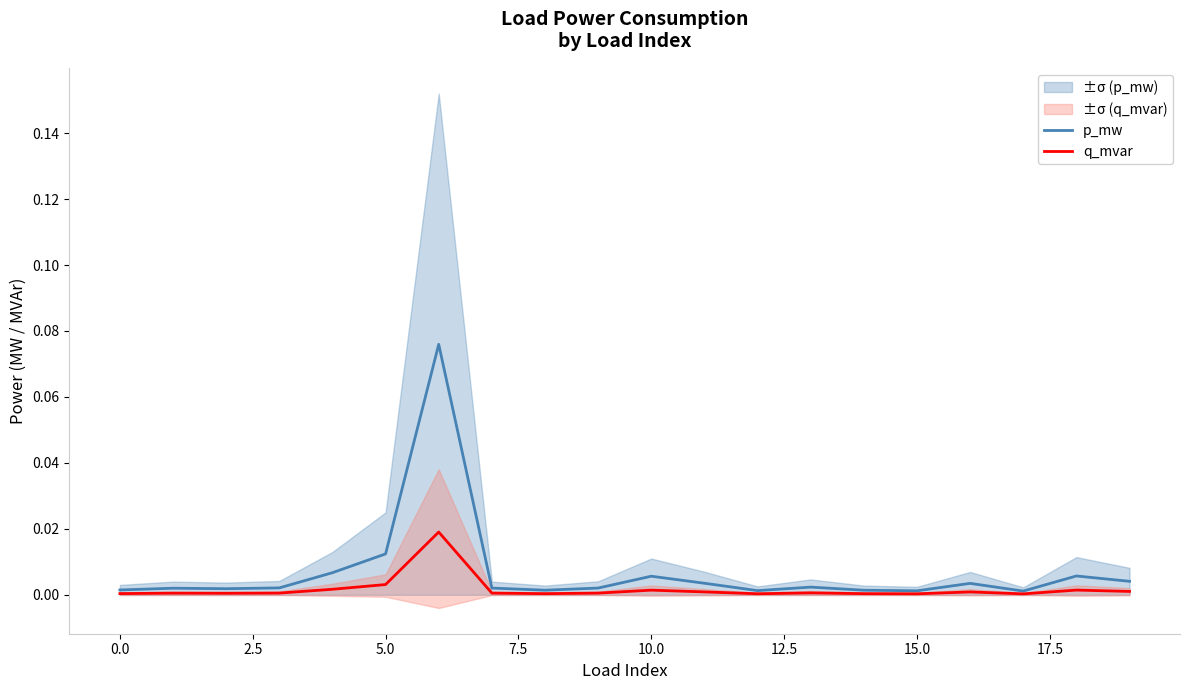

What is the sum of all p_mw values?

0.1